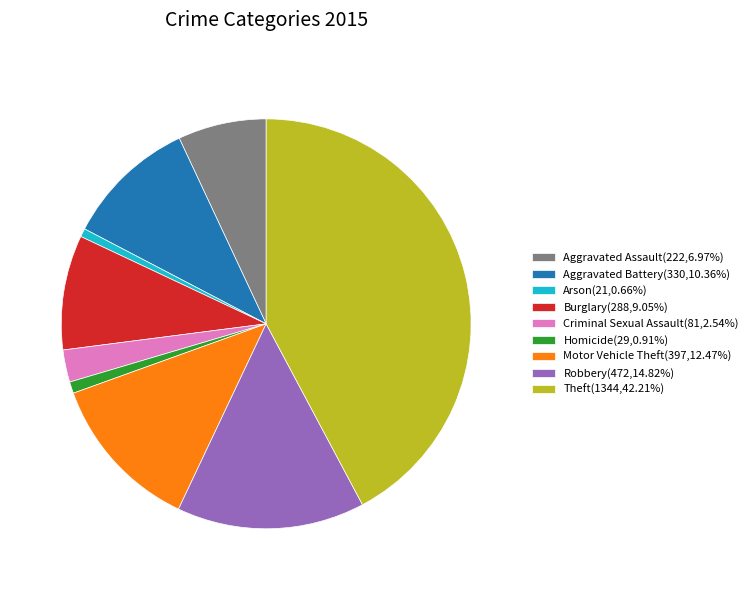

Is Arson the majority of the pie?

No